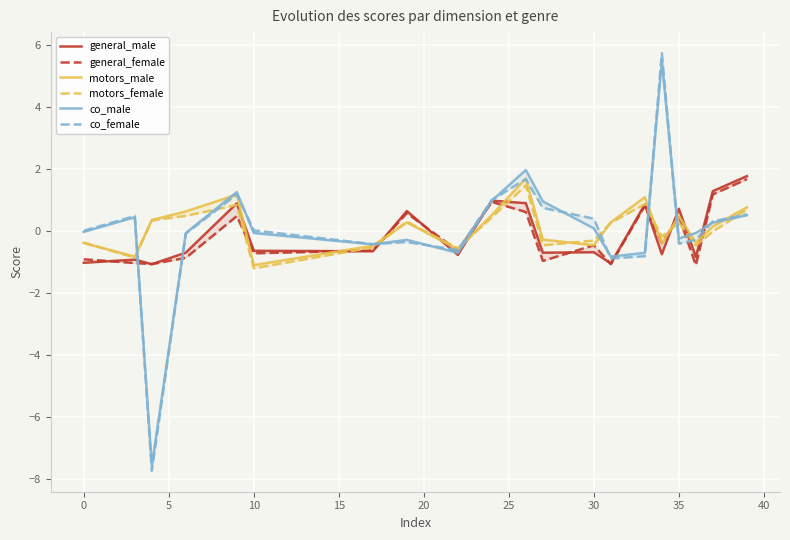

True or false: co_male has more than 2 interior local peaks.

True